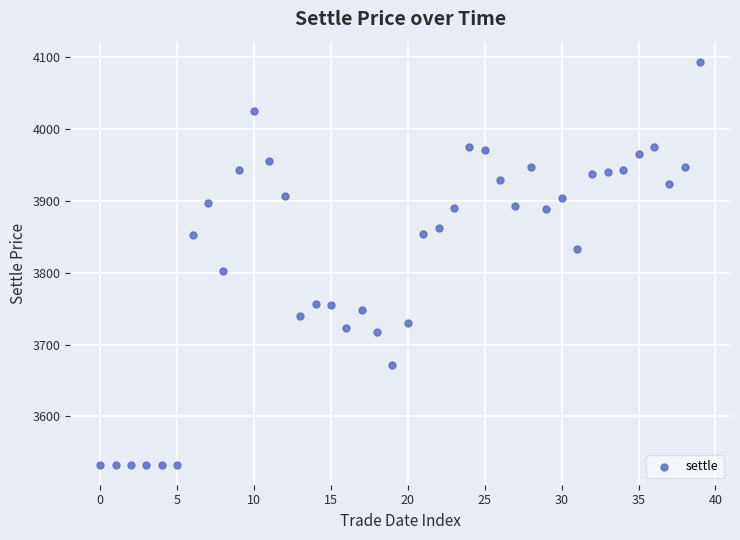

What Y value in the scatter plot is closest to 3813?

3802